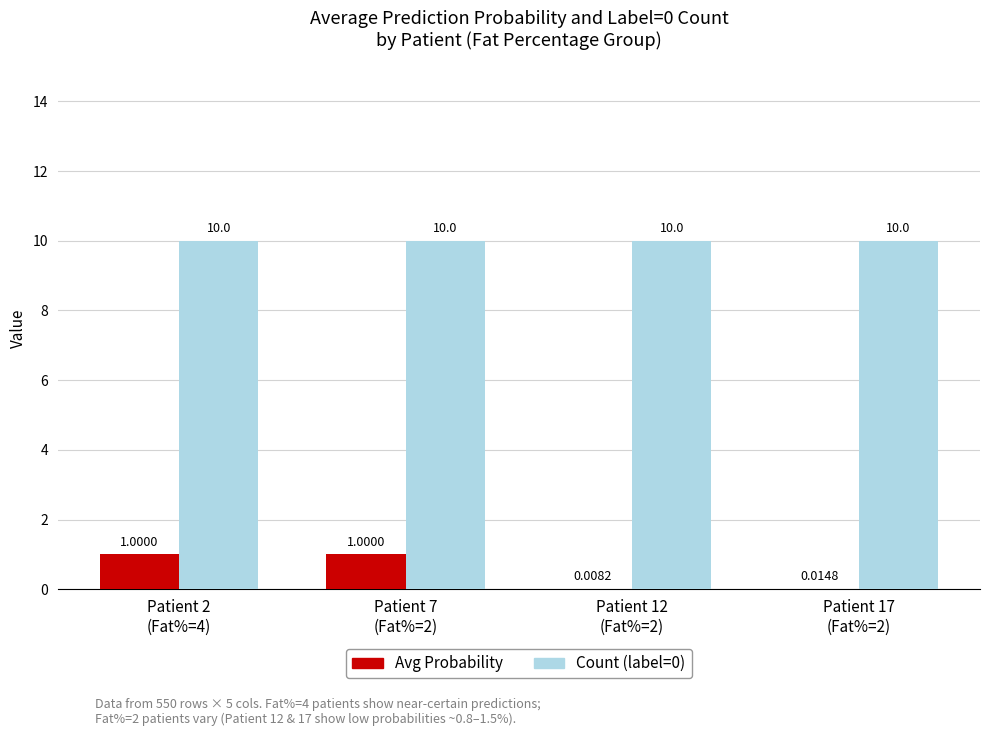

How many groups of bars are there?

4